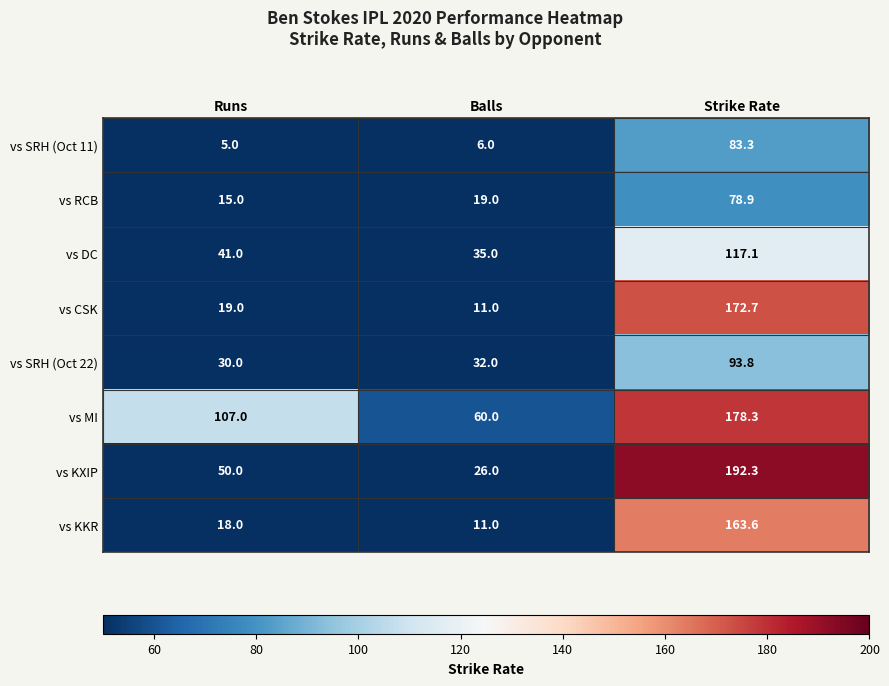

The vs DC series shows 41.0 at Runs. True or false?

True